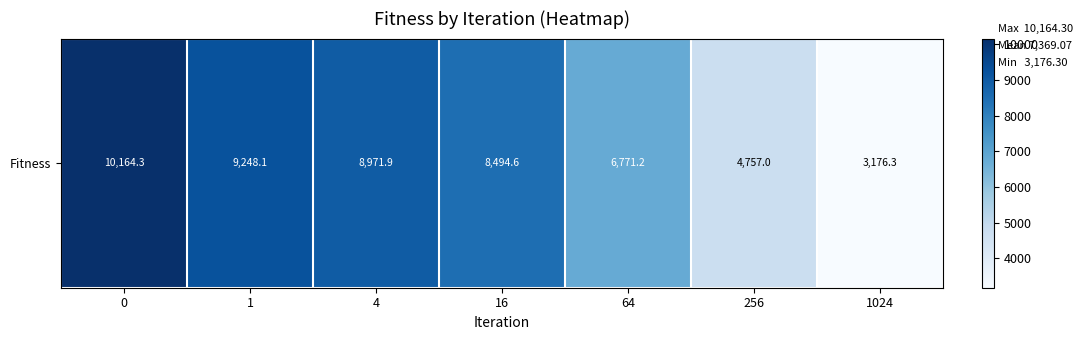

List the labels in order of value, largest first.

0, 1, 4, 16, 64, 256, 1024